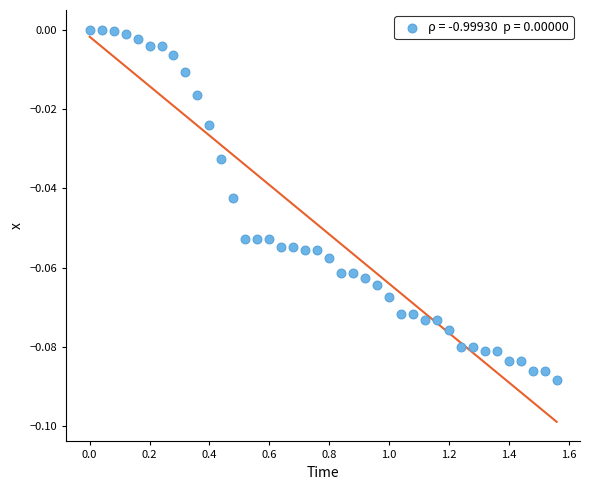

What is the range of X values (max minus min)?

1.6